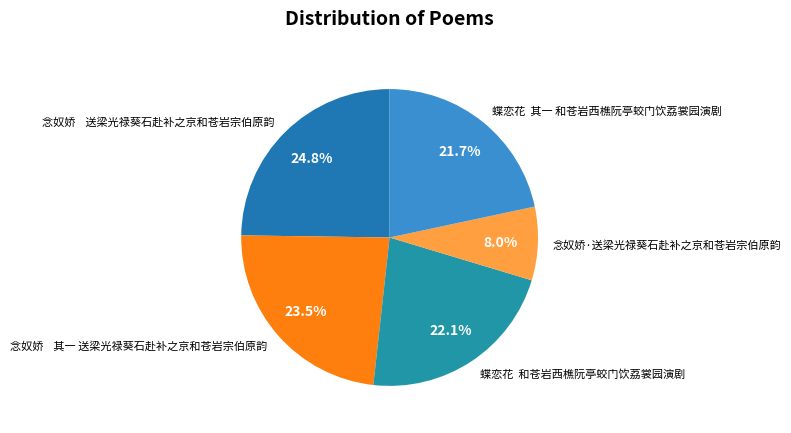

Is there any slice that represents more than half of the pie?

No